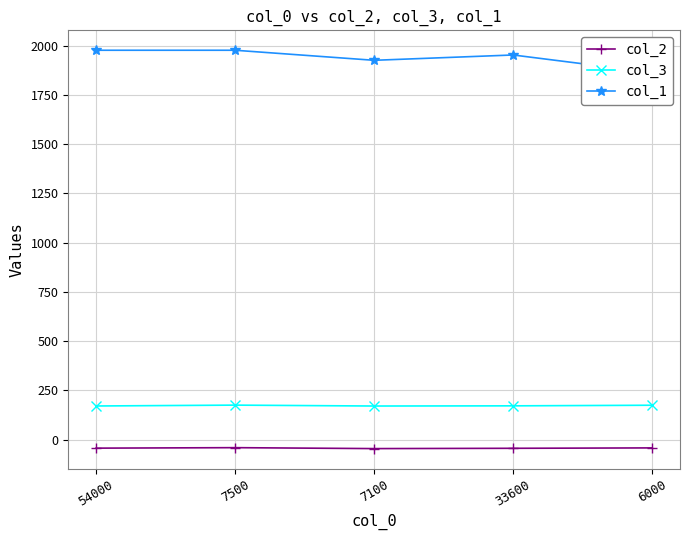

The col_1 series shows 1863.0 at 6000. True or false?

True